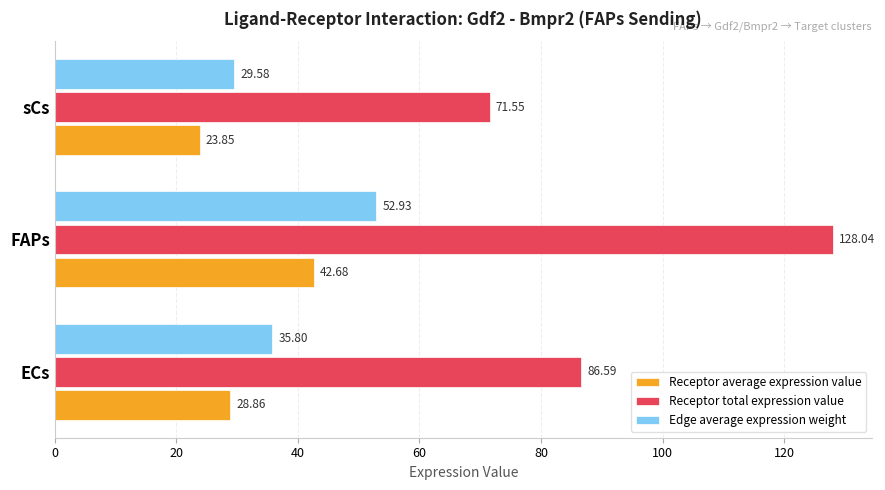

Is the value of Receptor average expression value at FAPs greater than the value of Edge average expression weight at ECs?

Yes